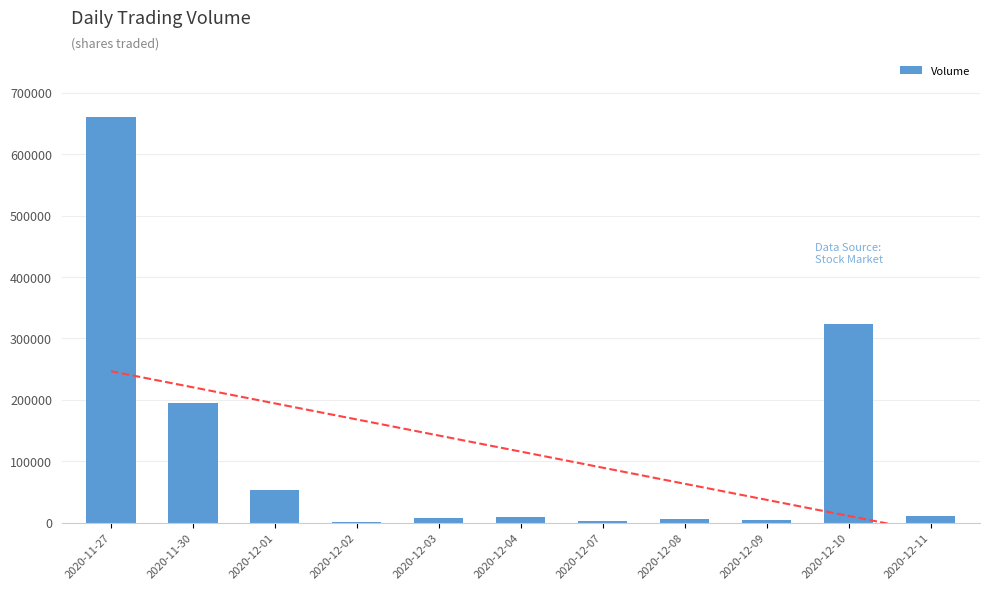

What is the sum of all values?

1273500